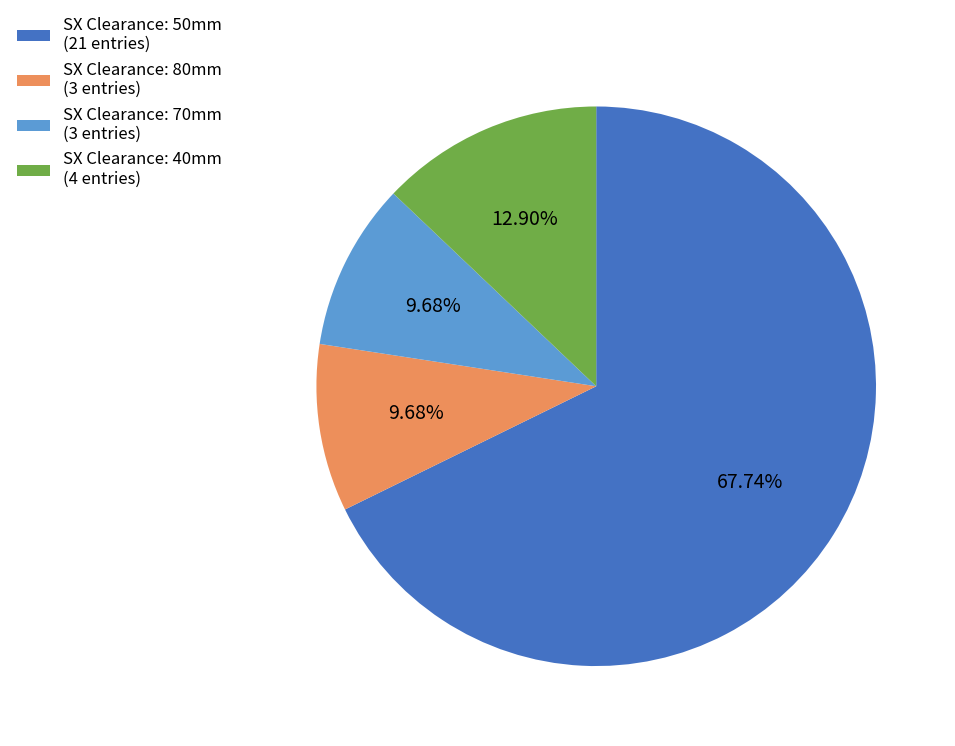

Does any single category account for the majority?

Yes